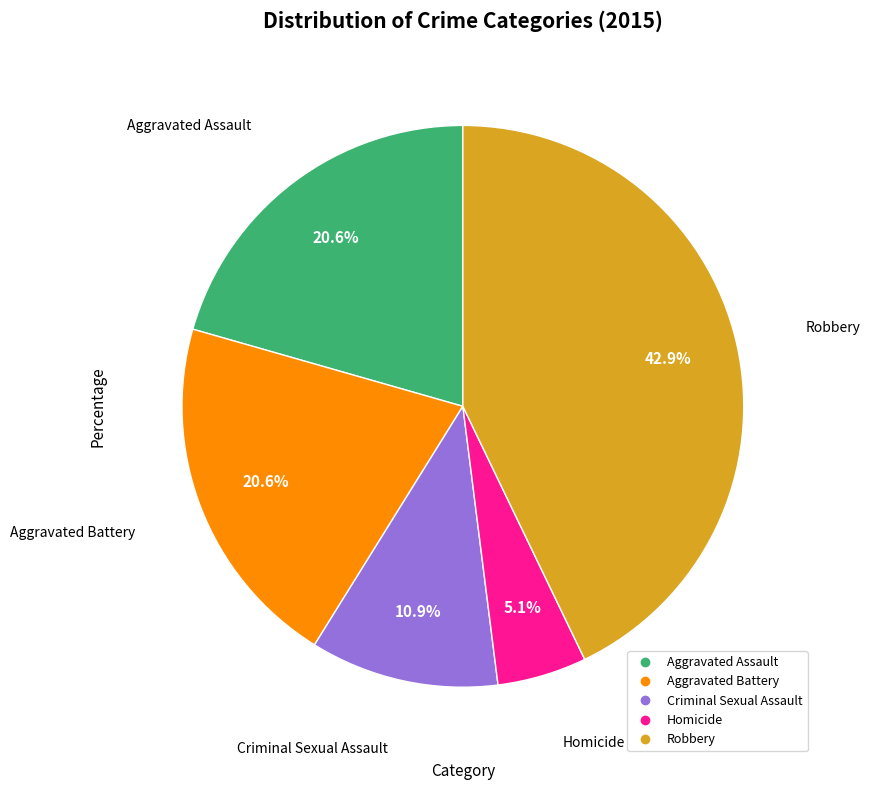

True or false: Homicide accounts for 19% of the total.

False